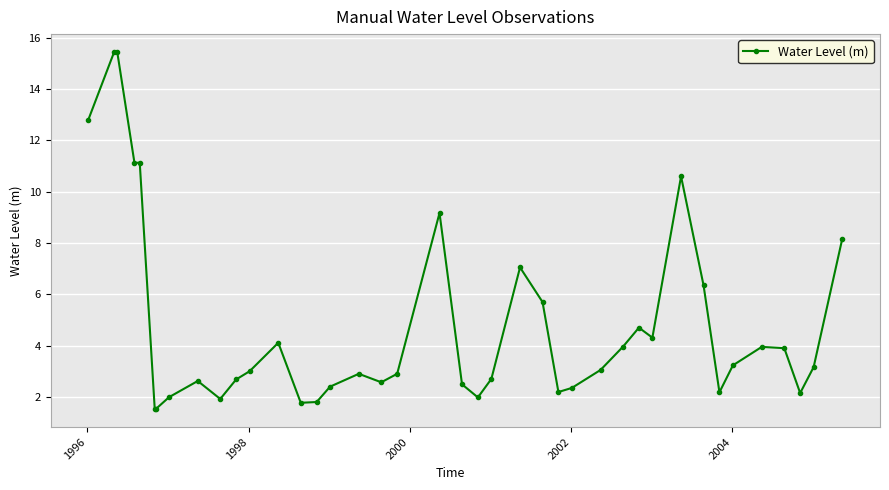

True or false: there are more than 1 points higher than both neighbors.

True